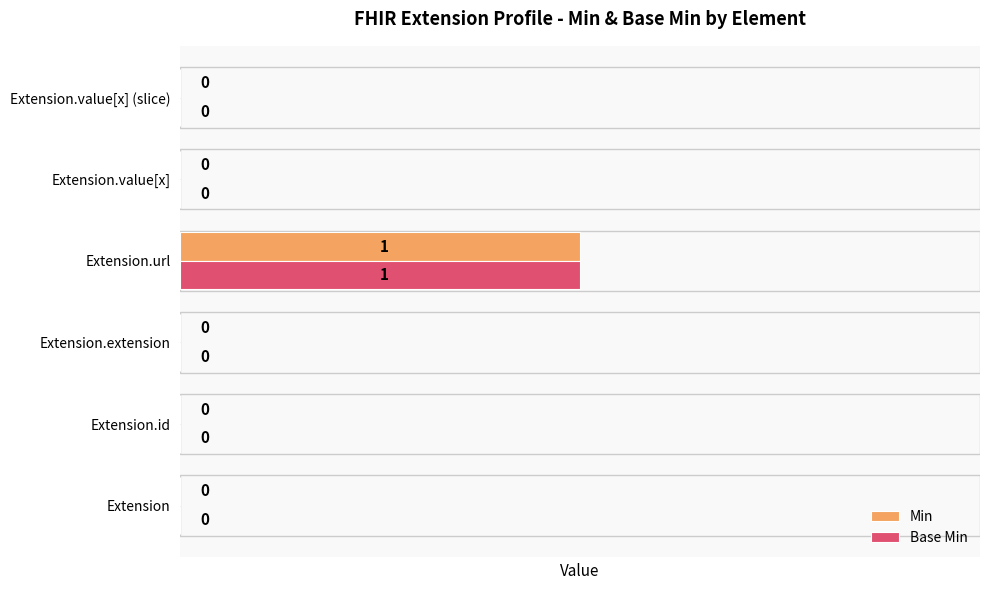

At which category does the chart reach its peak across all series?

Extension.url